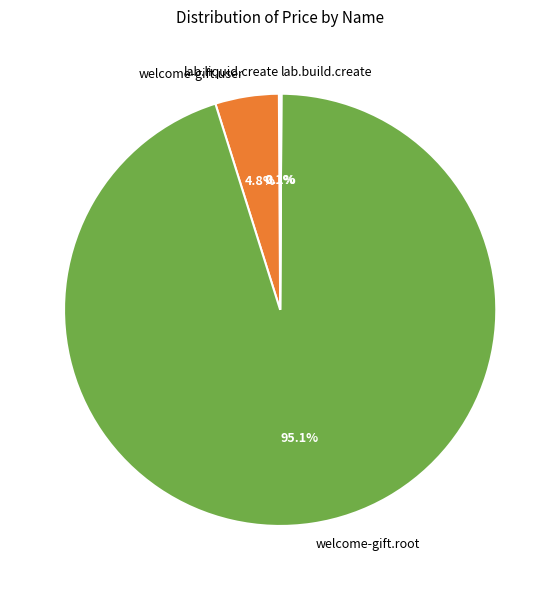

Which category has the biggest portion of the pie?

welcome-gift.root